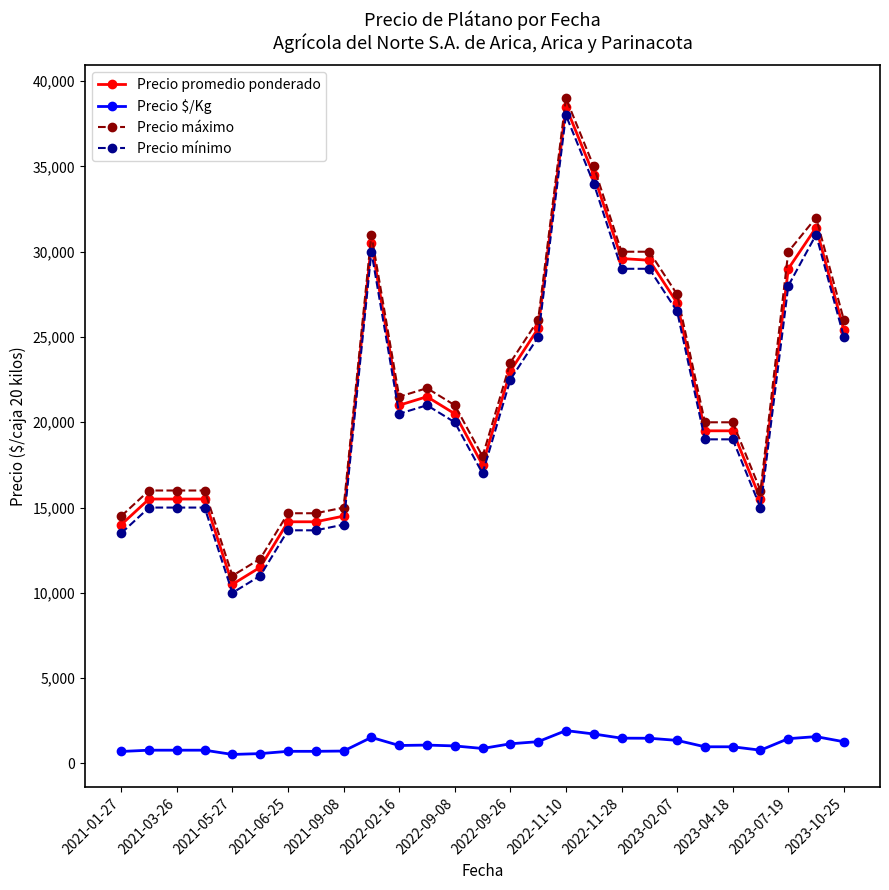

True or false: Precio máximo and Precio $/Kg cross at least once.

False